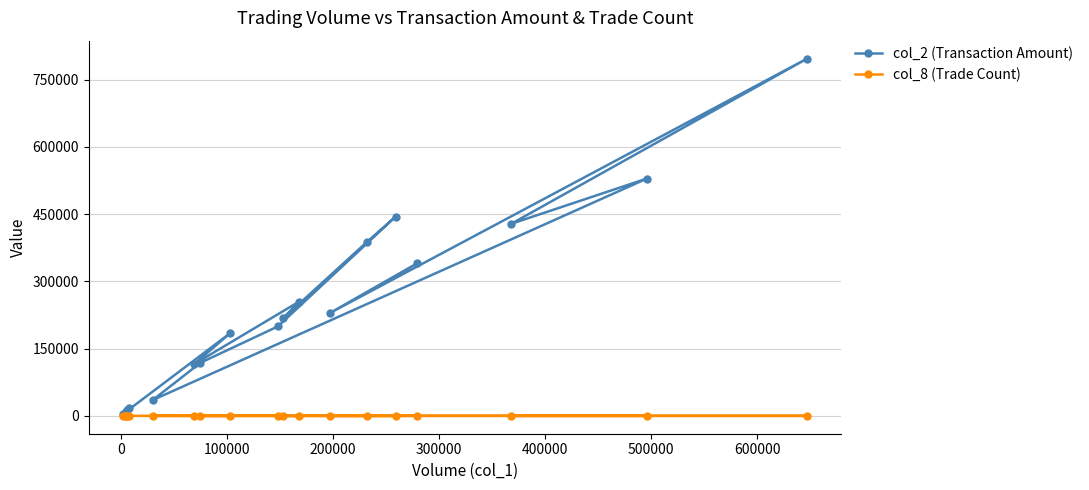

Is it true that col_8 (Trade Count) equals 2 at 10?

False